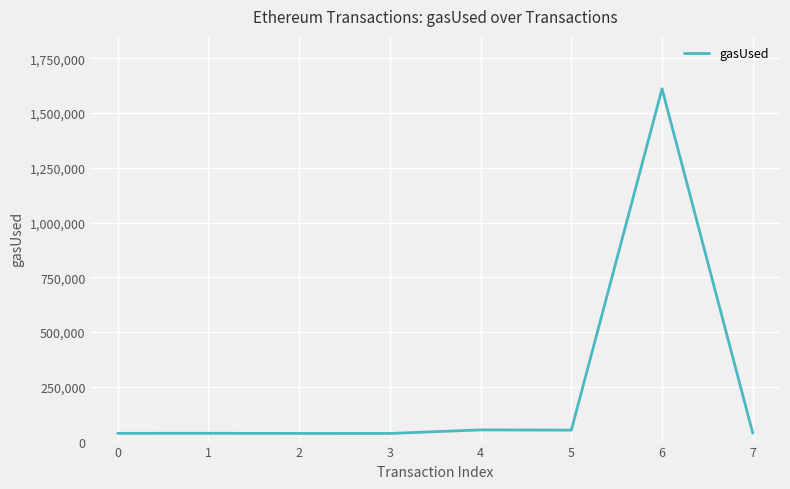

How many lines are shown in the chart?

1